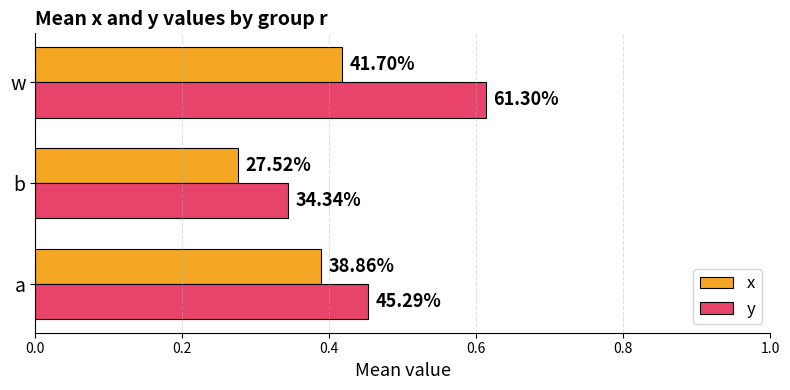

What are all the series names shown in the legend?

x, y